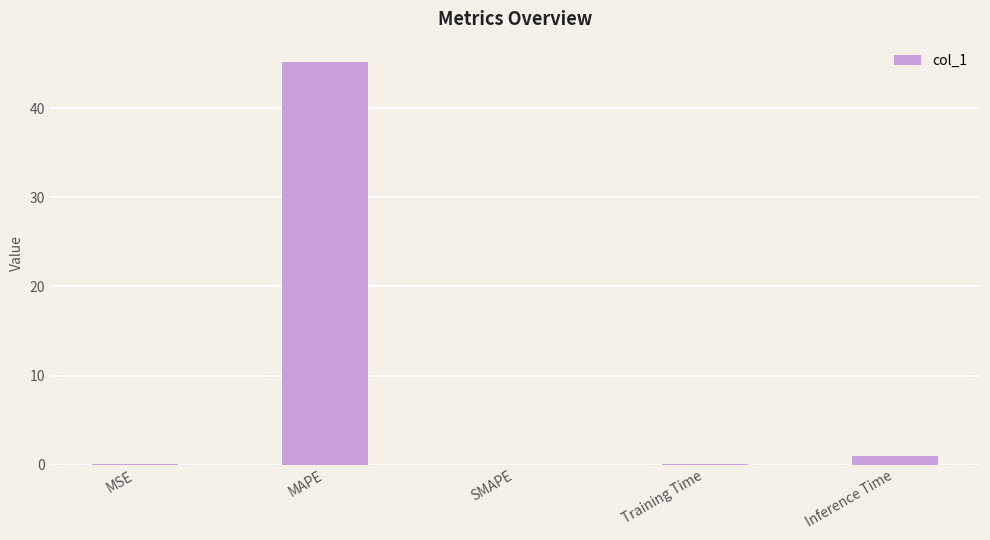

How many series are shown in this chart?

1